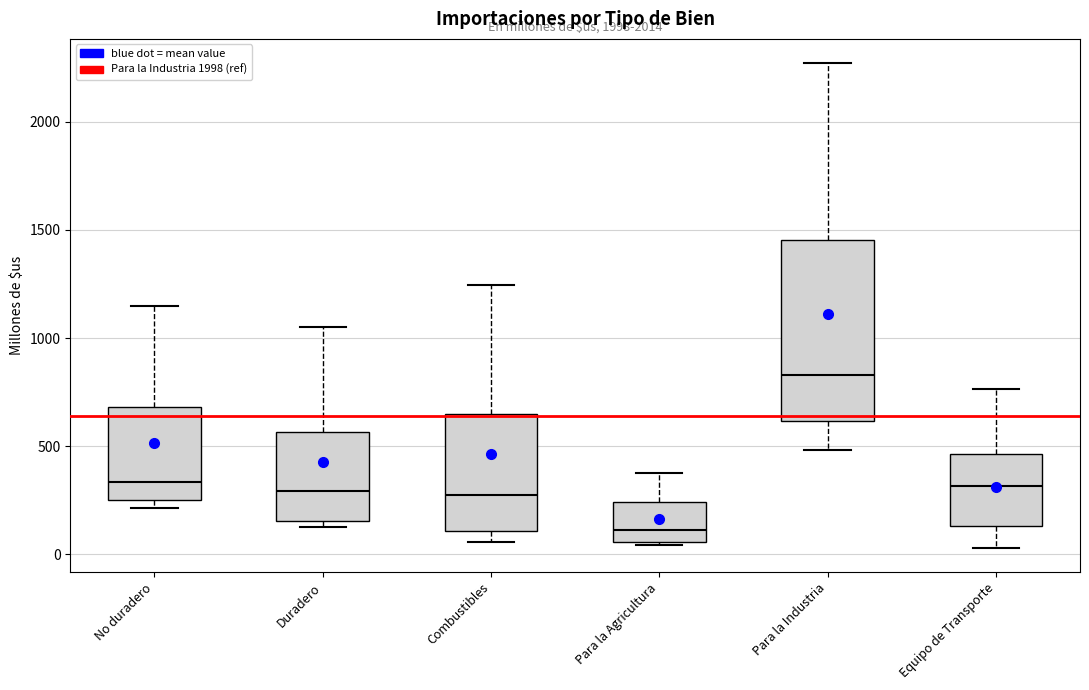

Where does the median line of the box for No duradero sit on the y-axis? The values are not printed on the chart, so give them approximately, as read against the axis.

350